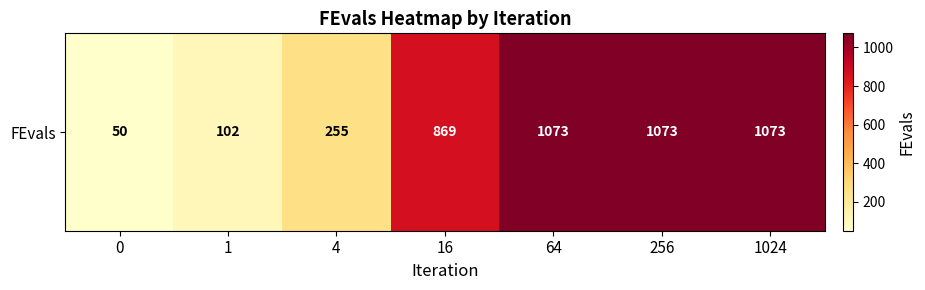

Is it true that the value at 0 is 50?

True